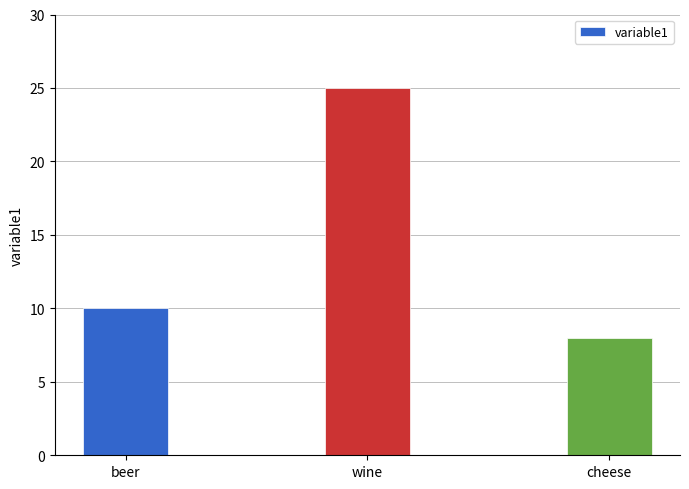

What is the sum of all values?

43